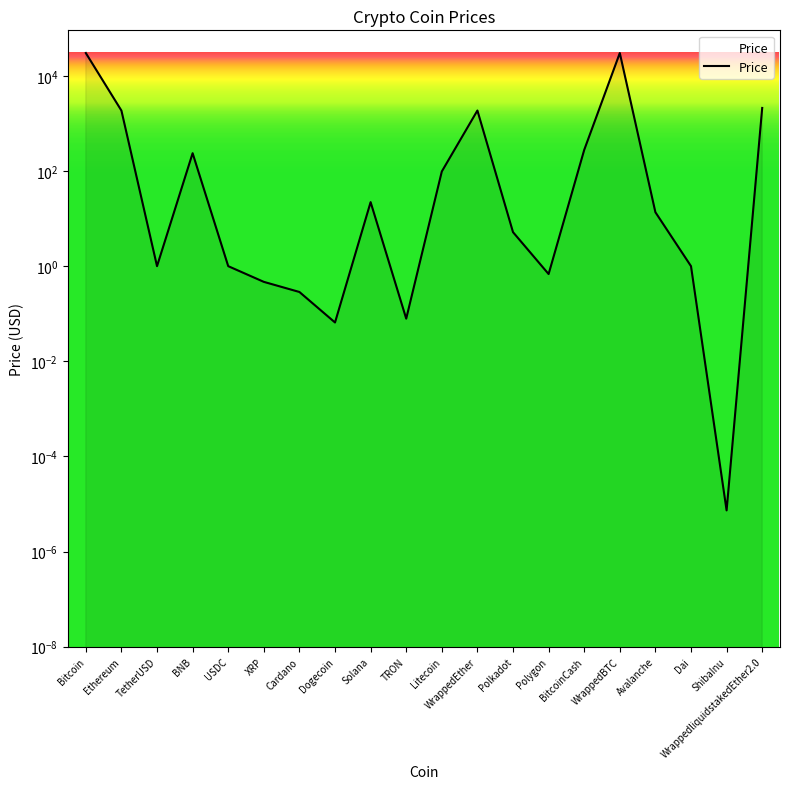

What is the maximum value shown in the chart?

30247.9